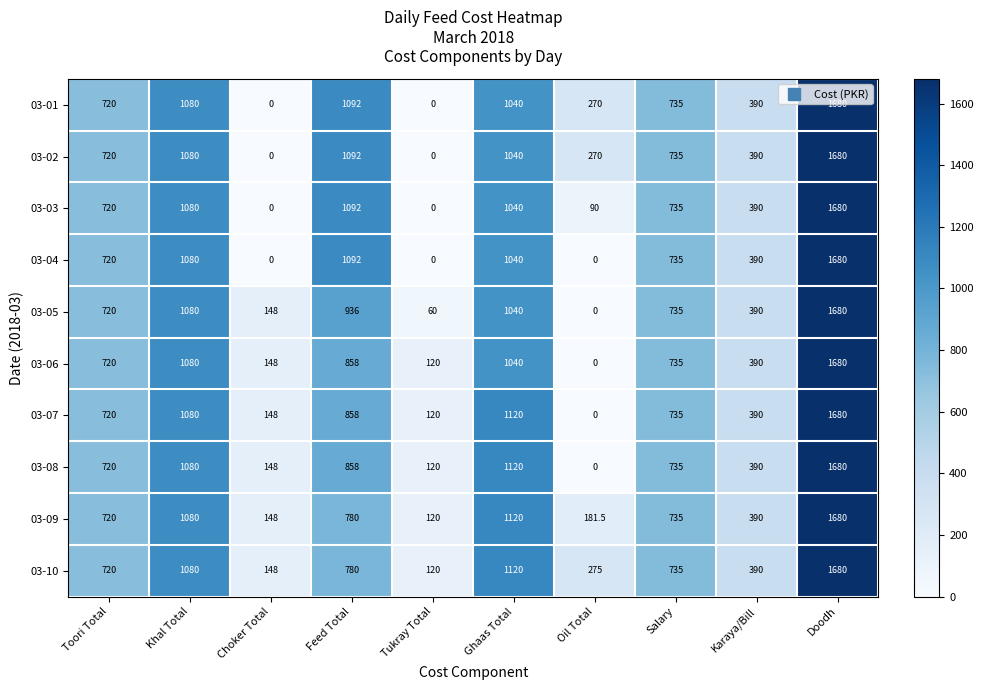

What is the difference between the maximum and minimum values in the 03-03 series?

1680.0